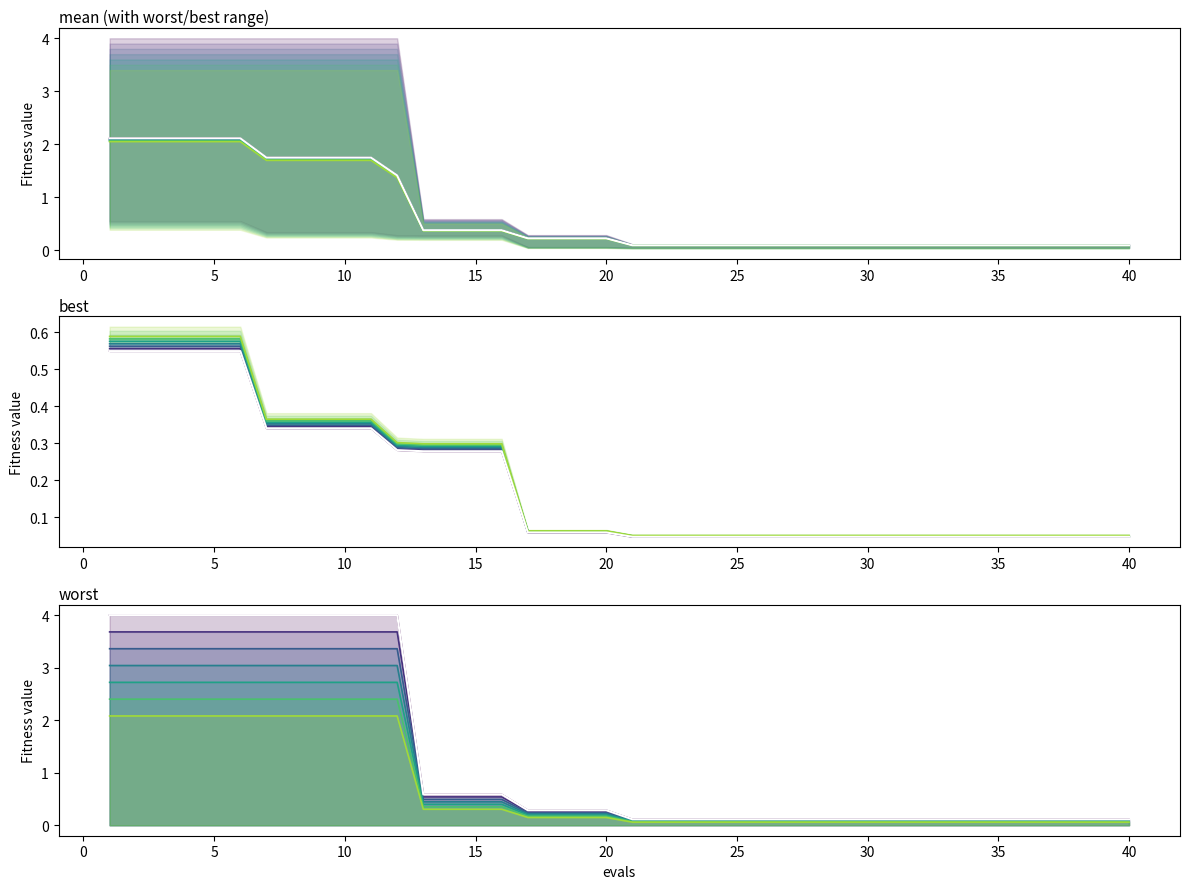

What is the lowest value of the worst series?

0.1